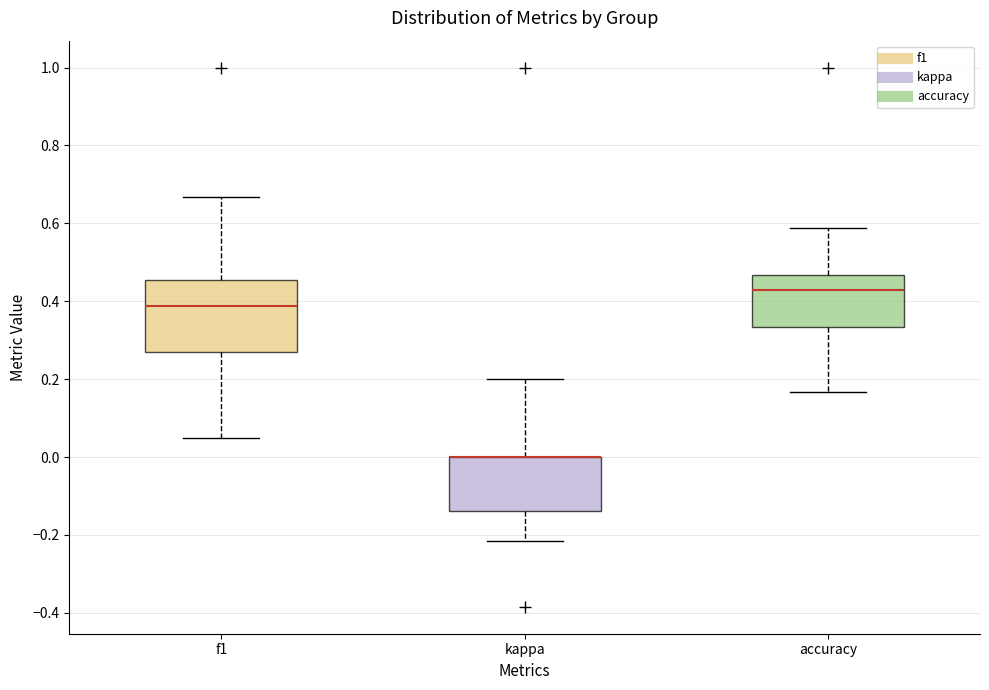

Which box is the tallest, from its lower edge to its upper edge?

f1